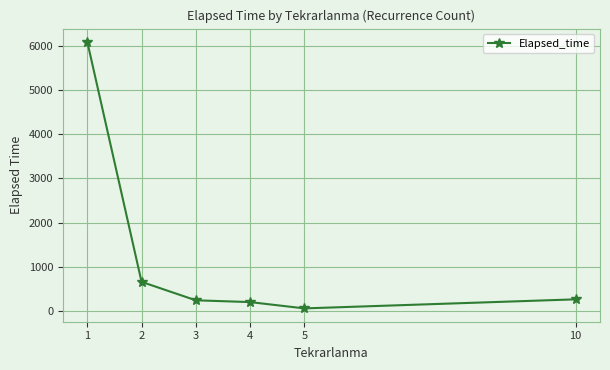

What value does the data have at 3?

238.3